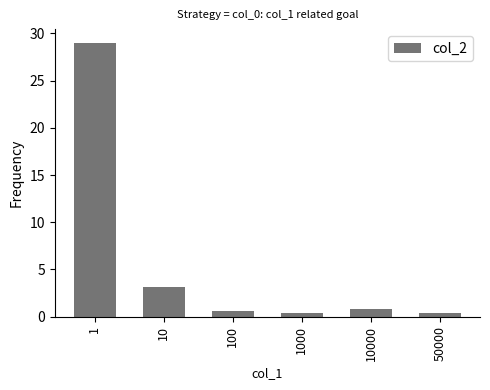

The value at 100 is 0.6. True or false?

True